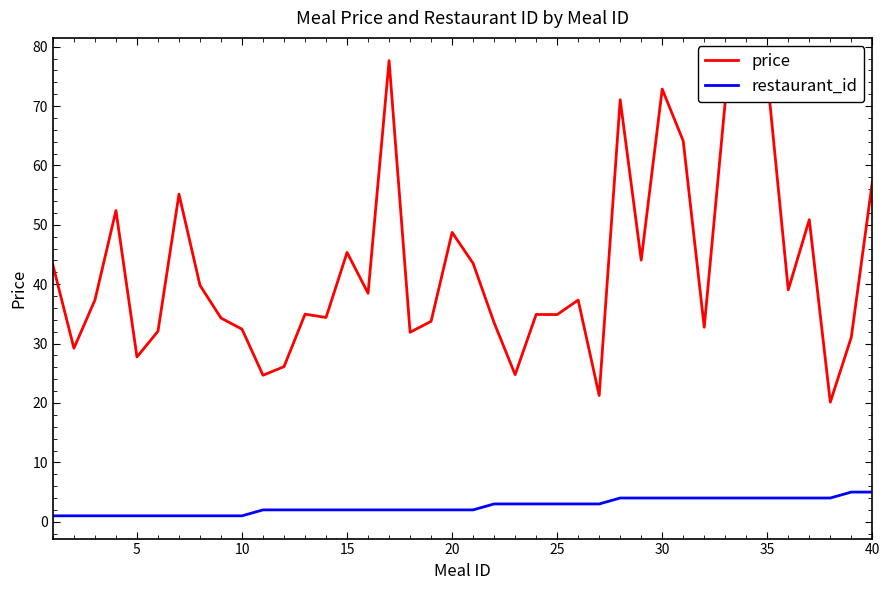

What is the difference between the second highest and second lowest values in the price series?

53.7